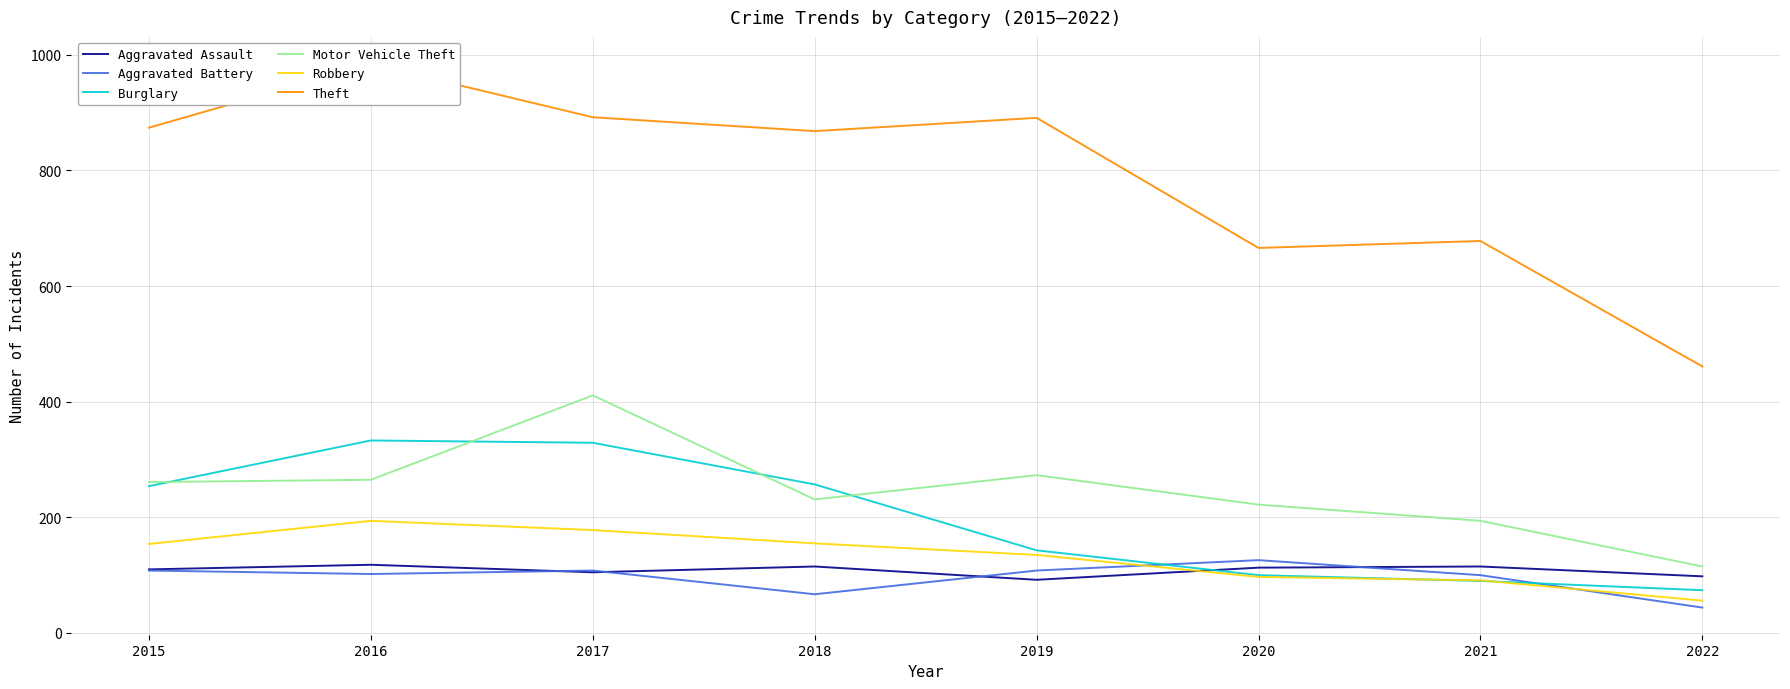

Rank the categories by Burglary value from highest to lowest.

2016, 2017, 2018, 2015, 2019, 2020, 2021, 2022